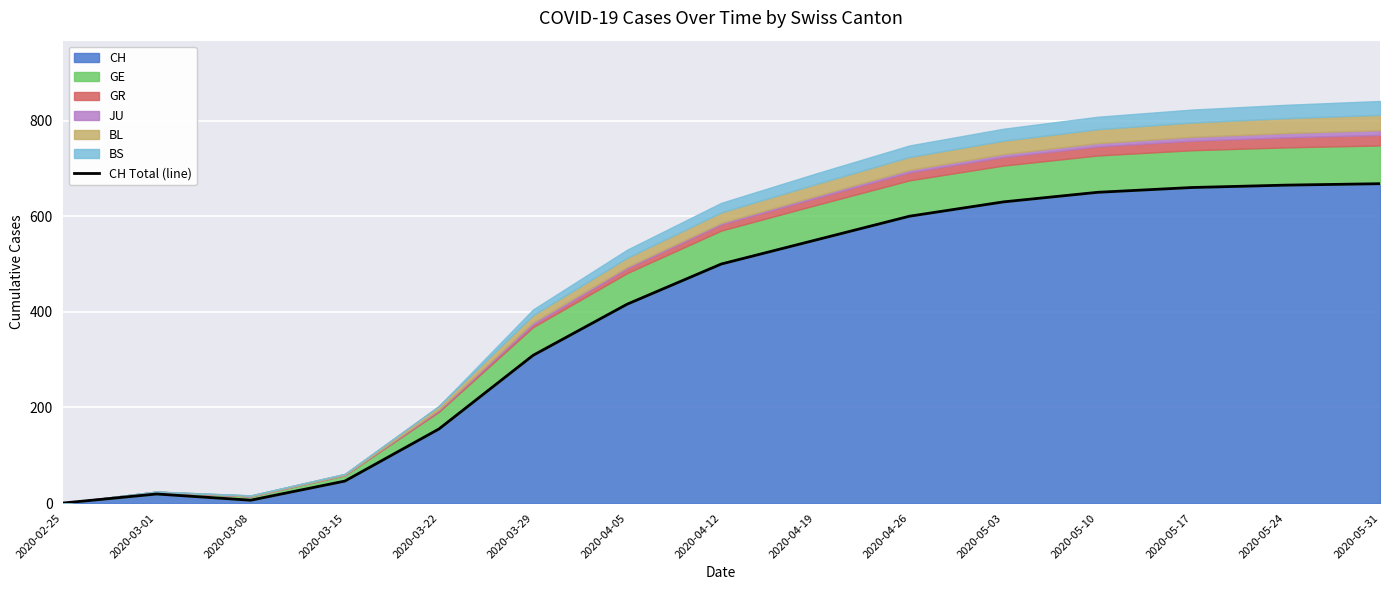

What is the greatest value displayed?

668